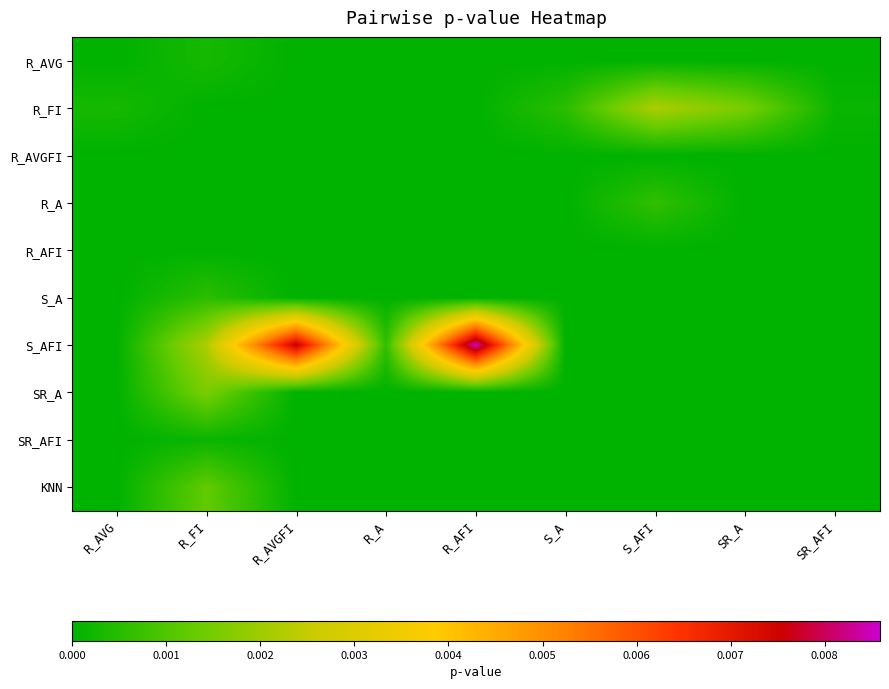

Which series has the largest total across all categories?

S_AFI